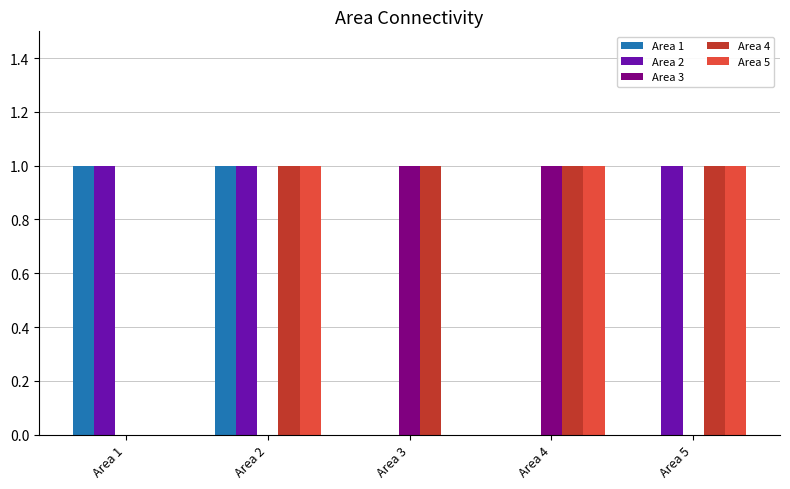

What is the difference between the Area 2 values at Area 2 and Area 3?

1